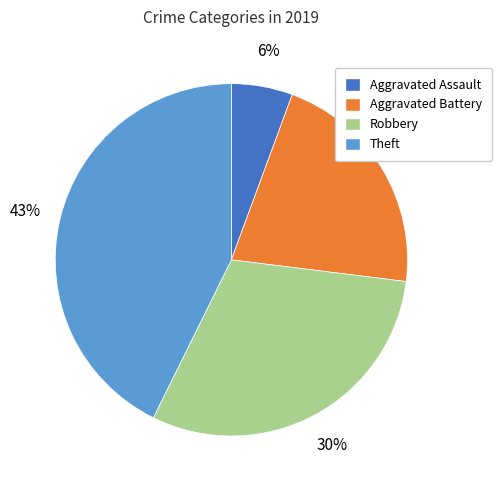

Count the number of slices in the pie.

4